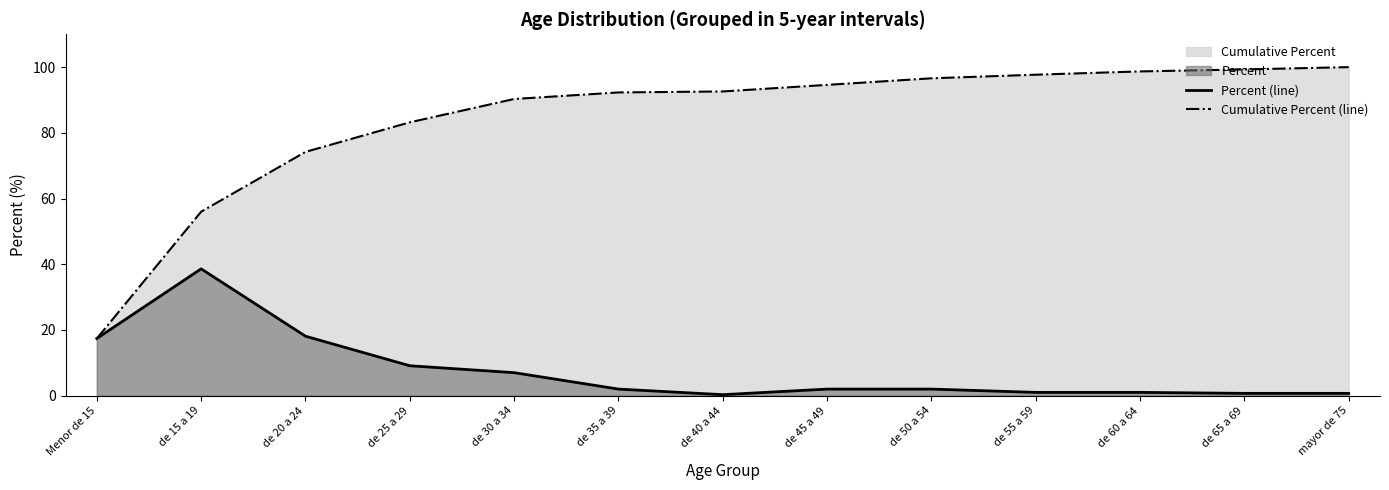

What is the difference between the Percent (line) values at de 15 a 19 and Menor de 15?

21.2